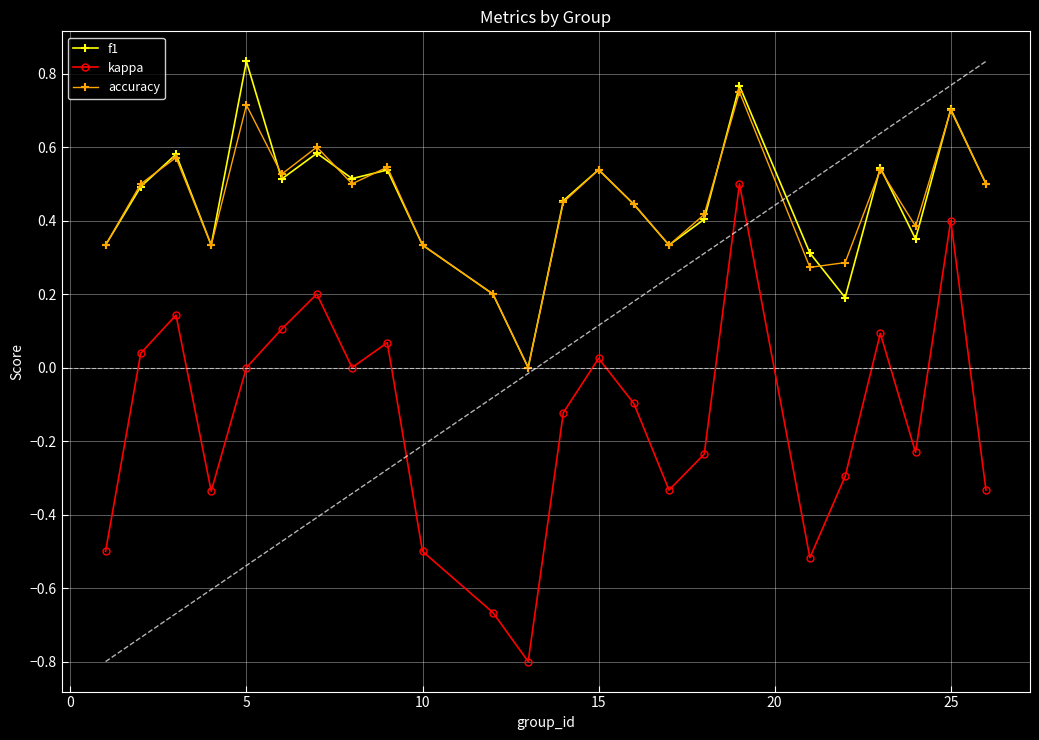

True or false: kappa has more than 1 interior local peaks.

True